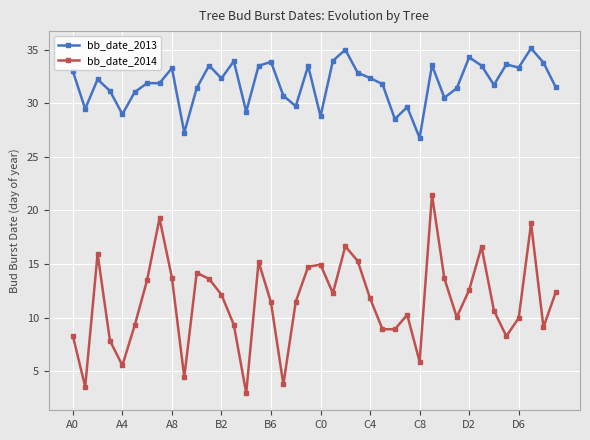

What is the greatest value displayed?

35.1